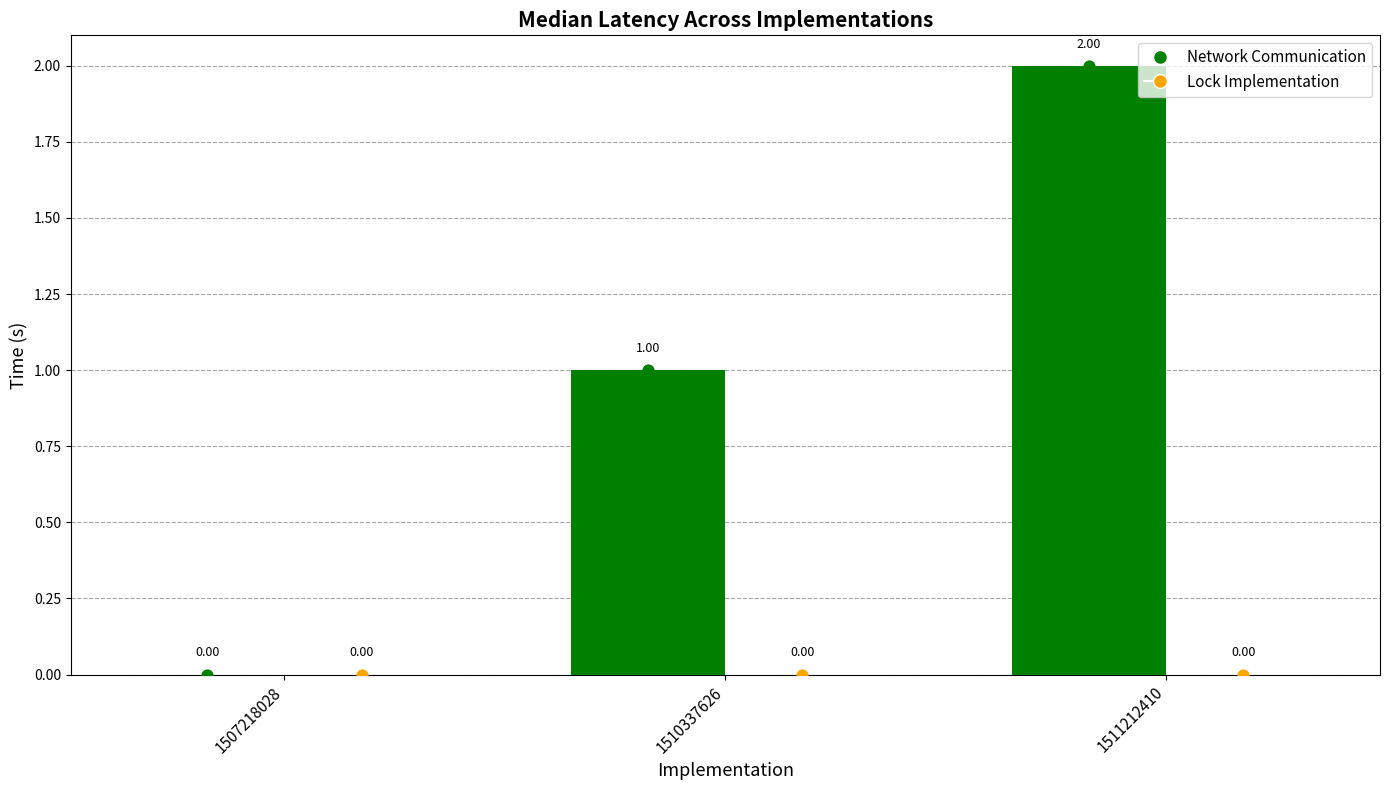

What are all the series names shown in the legend?

Network Communication, Lock Implementation